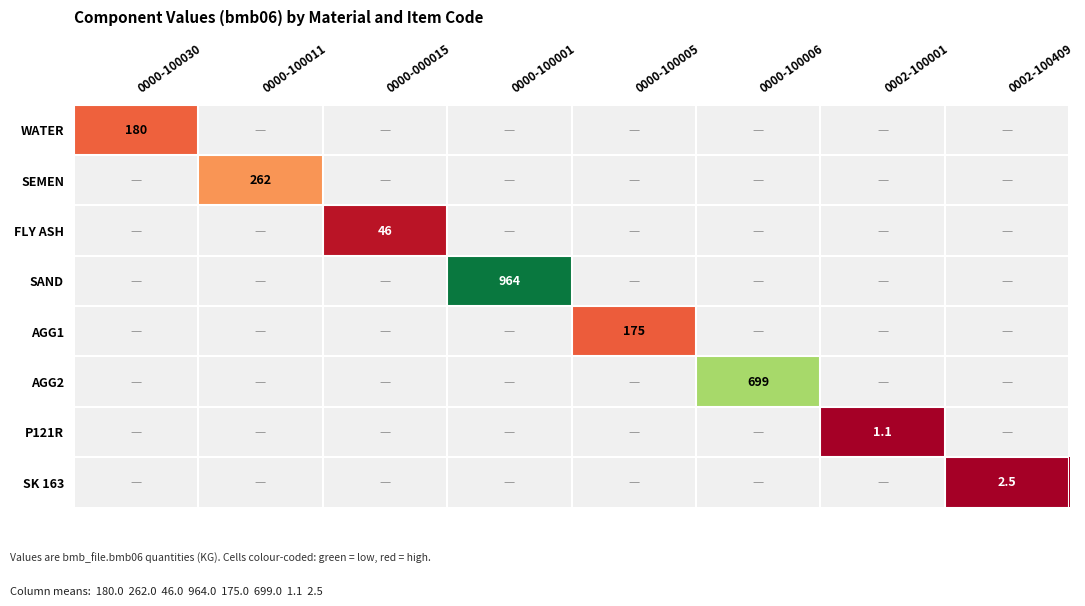

Count the number of categories in the chart.

8